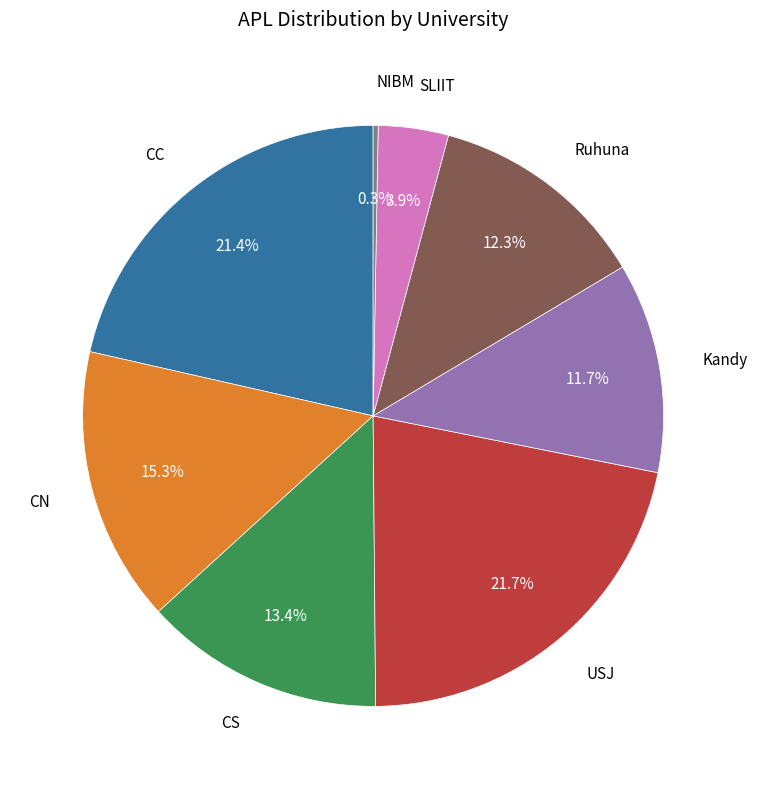

How many slices are in this pie chart?

8